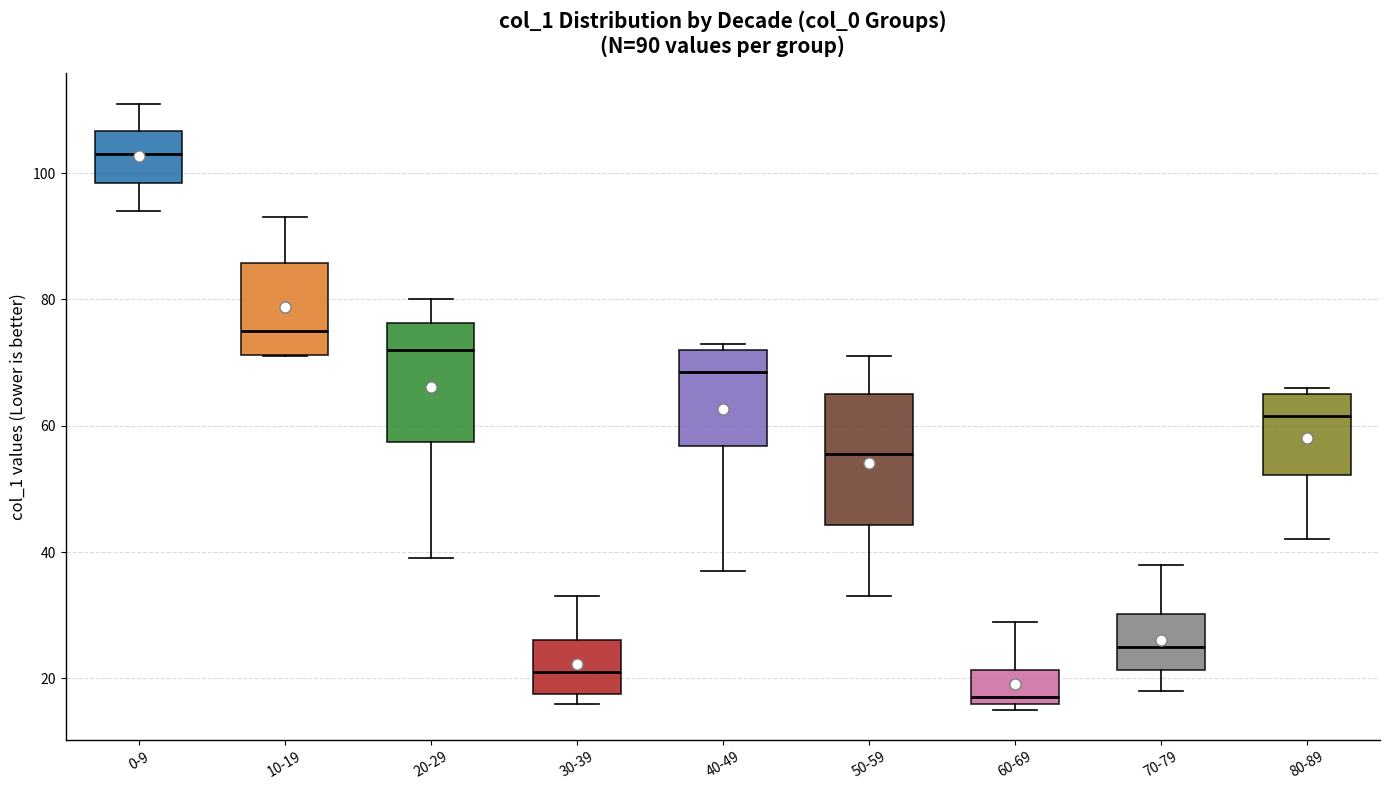

Which box is the tallest, from its lower edge to its upper edge?

50-59